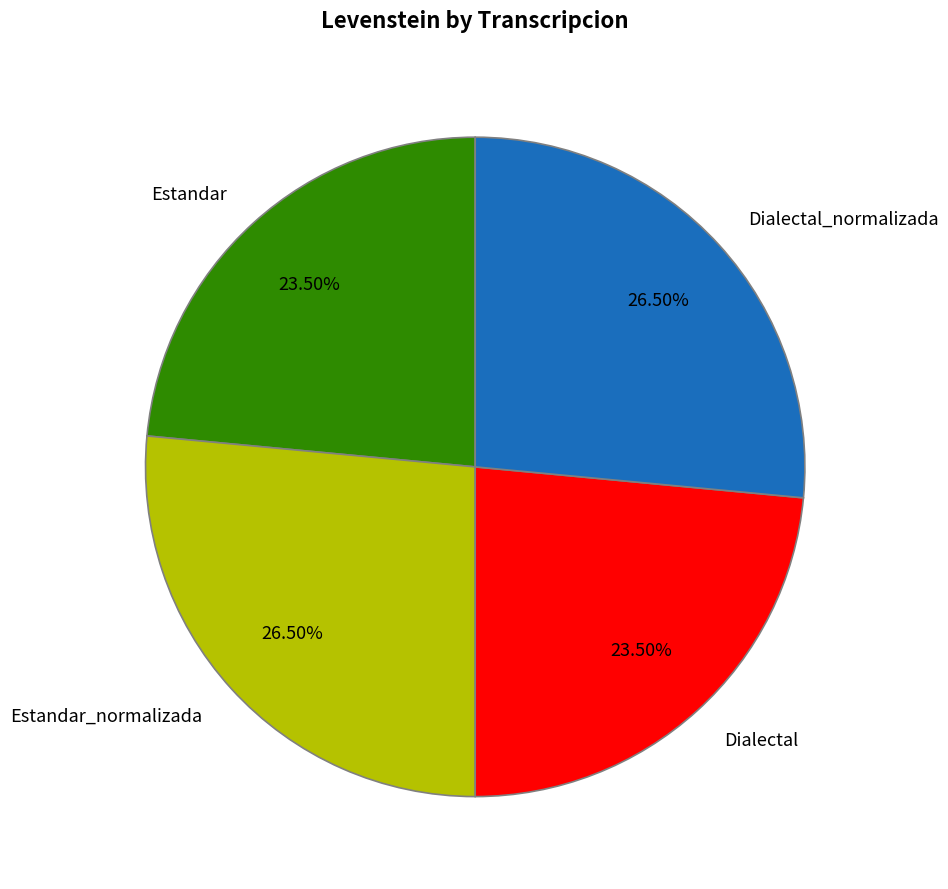

What is the ratio of the value at Estandar to the value at Estandar_normalizada?

0.9